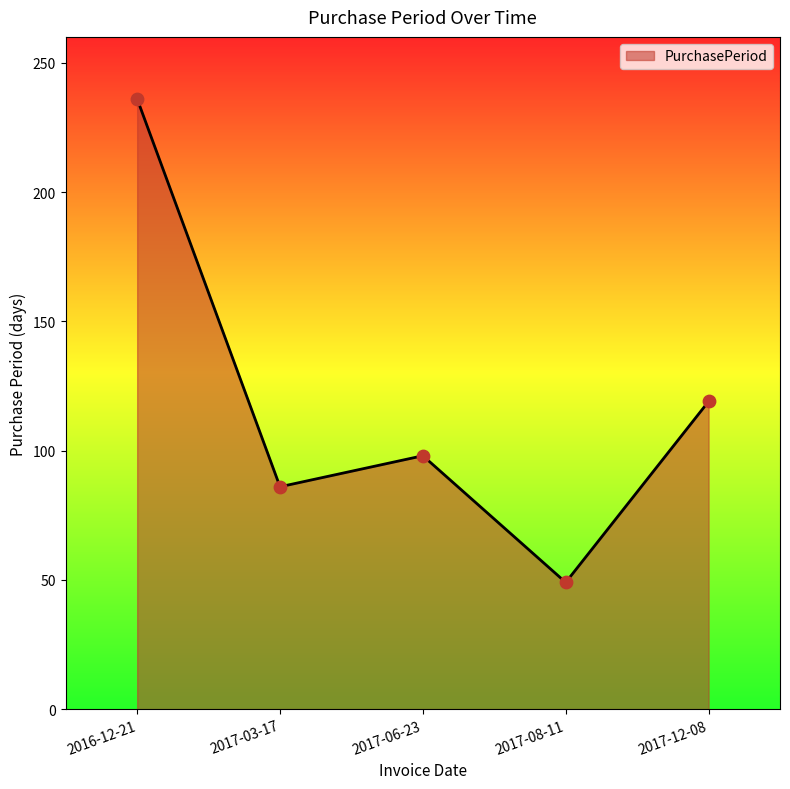

Between 2017-12-08 and 2017-08-11, which is larger?

2017-12-08